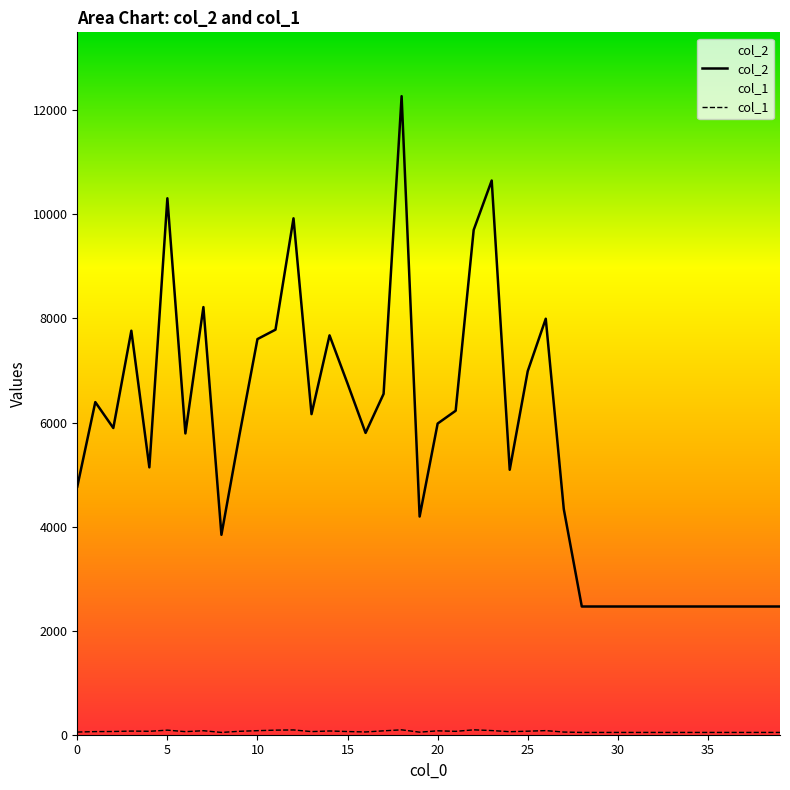

Which series has the largest range (max minus min)?

col_2